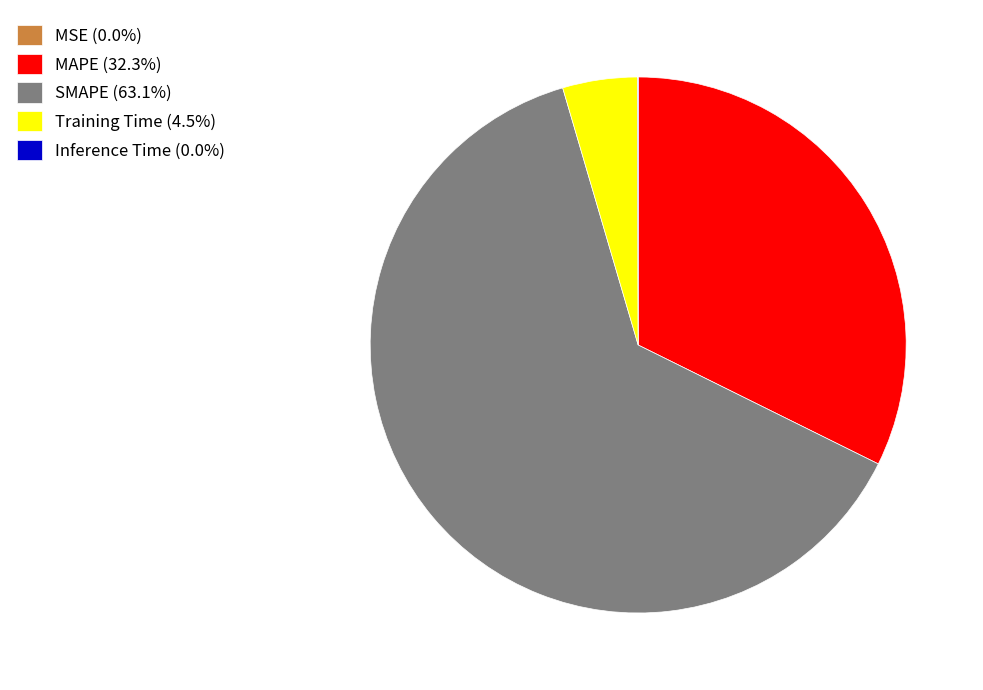

Does SMAPE (63.1%) represent more than half of the total?

Yes